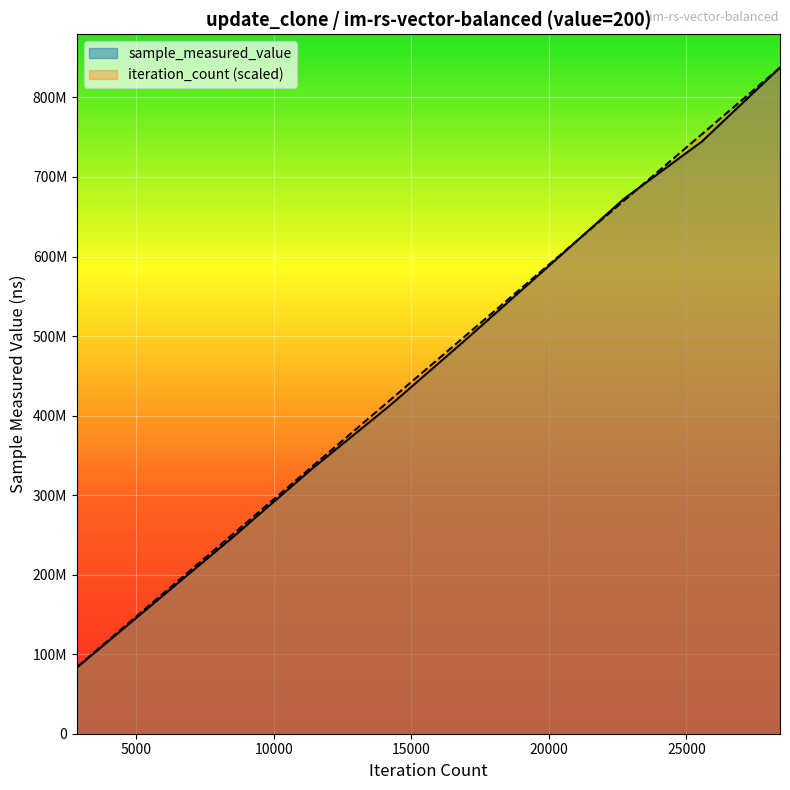

What is the sum of all iteration_count values?

4606469879.0